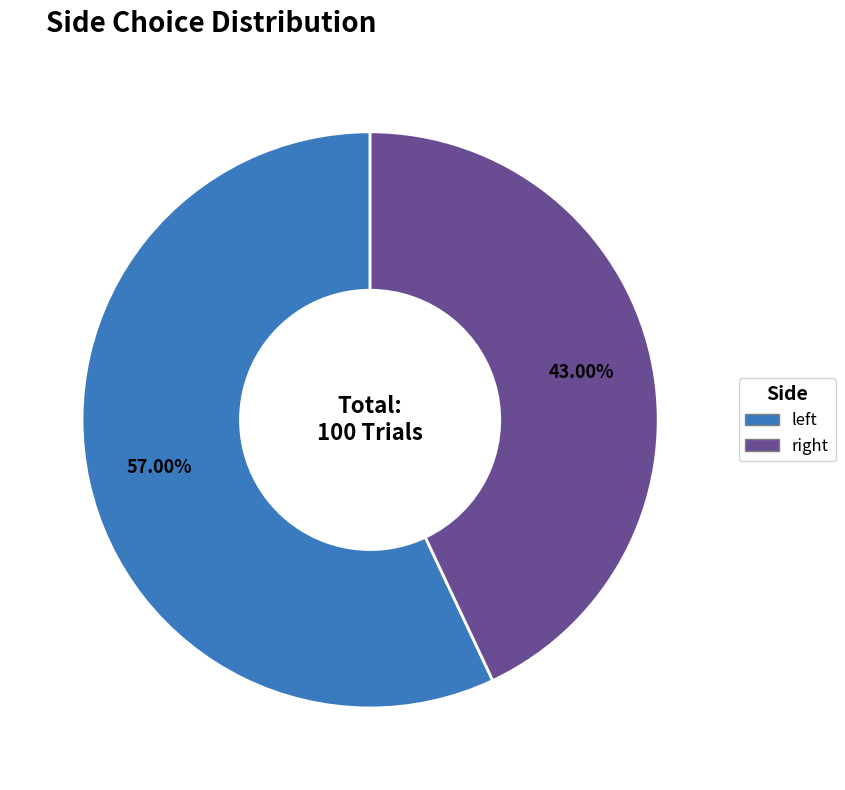

How many segments does this pie chart have?

2